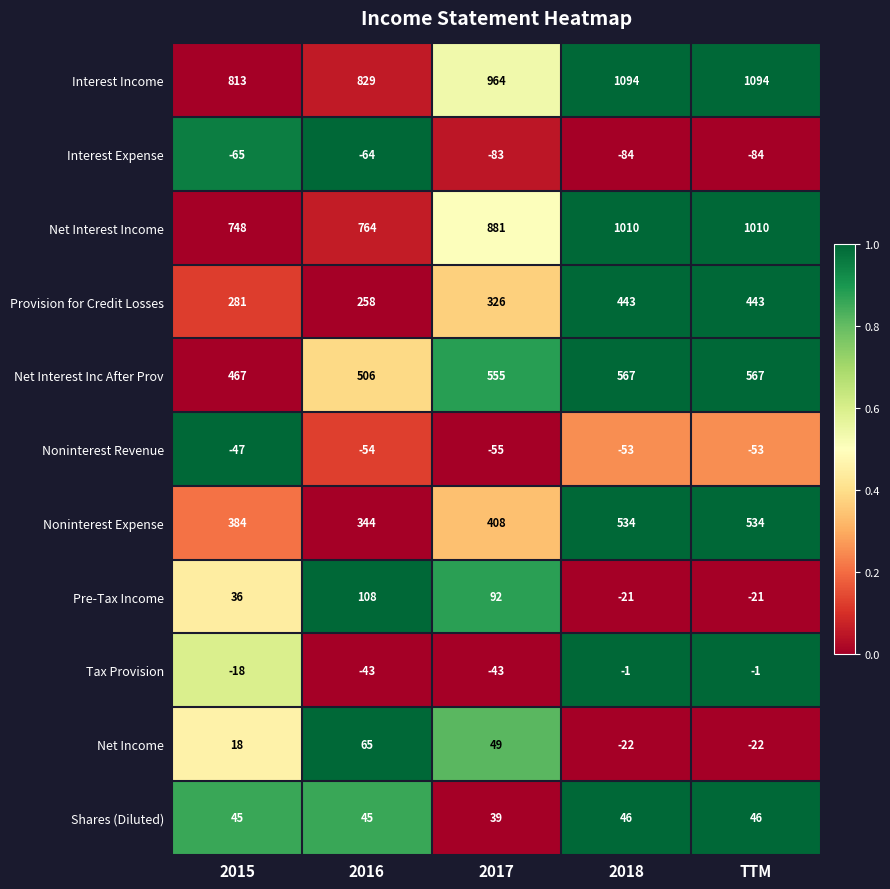

Count the Pre-Tax Income values in the range -21 to 92.

4